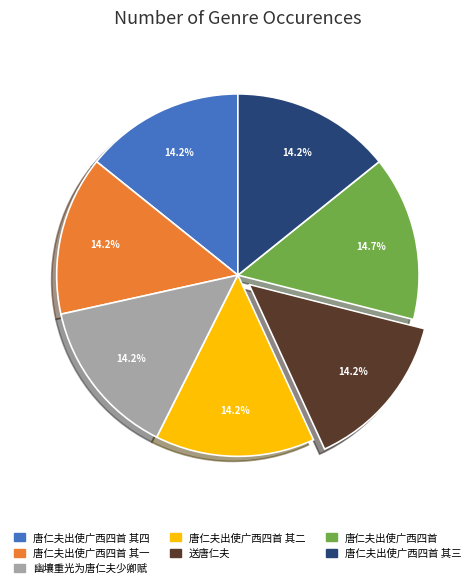

To the nearest percent, what is the combined percentage of 唐仁夫出使广西四首 其一 and 唐仁夫出使广西四首 其三?

28%